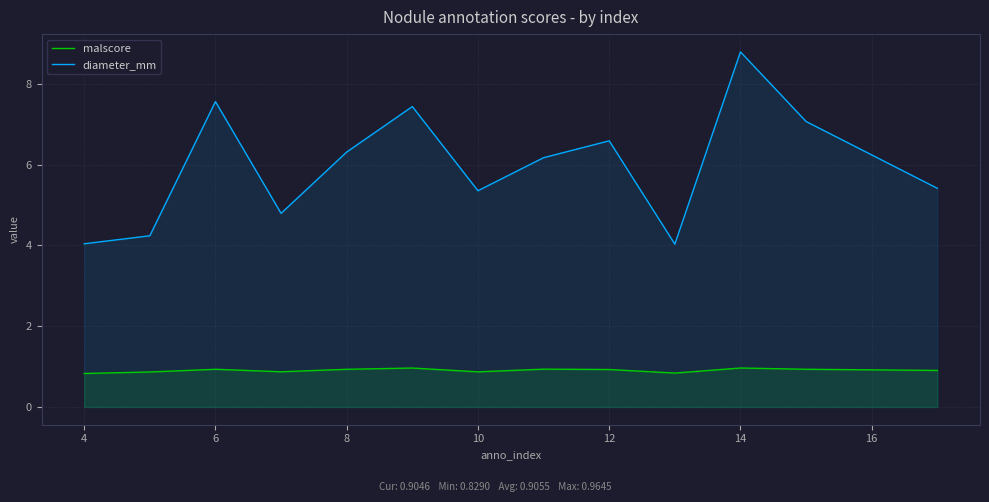

How many categories are shown in the chart?

13